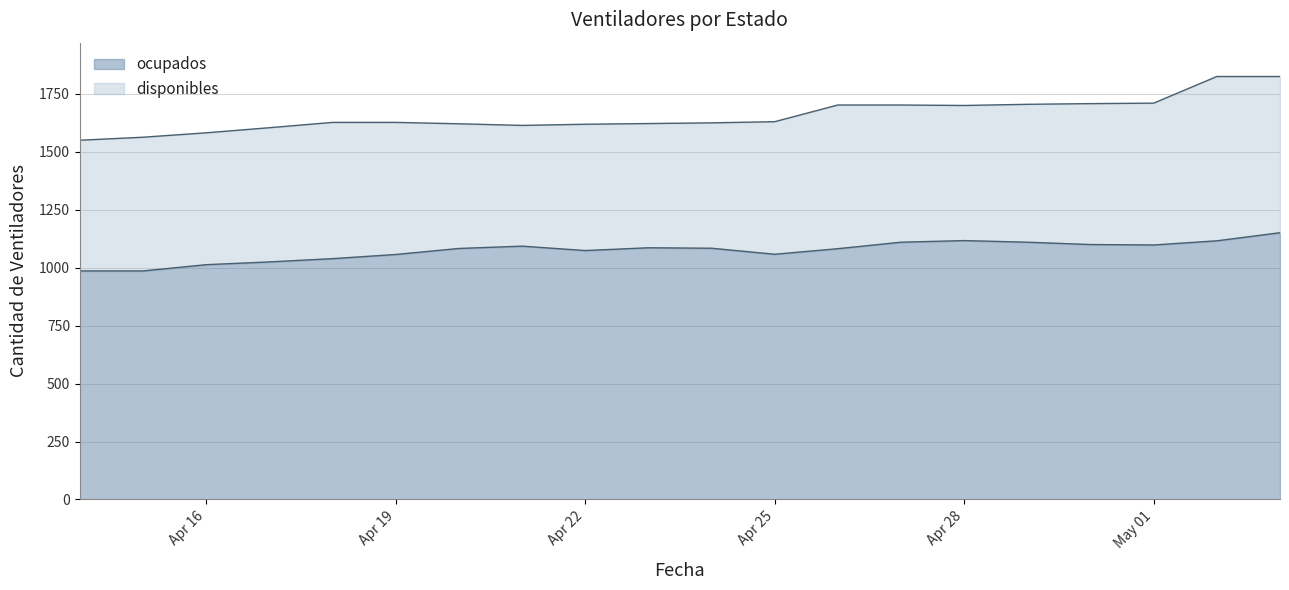

Which label corresponds to the largest value in the chart?

2020-05-03